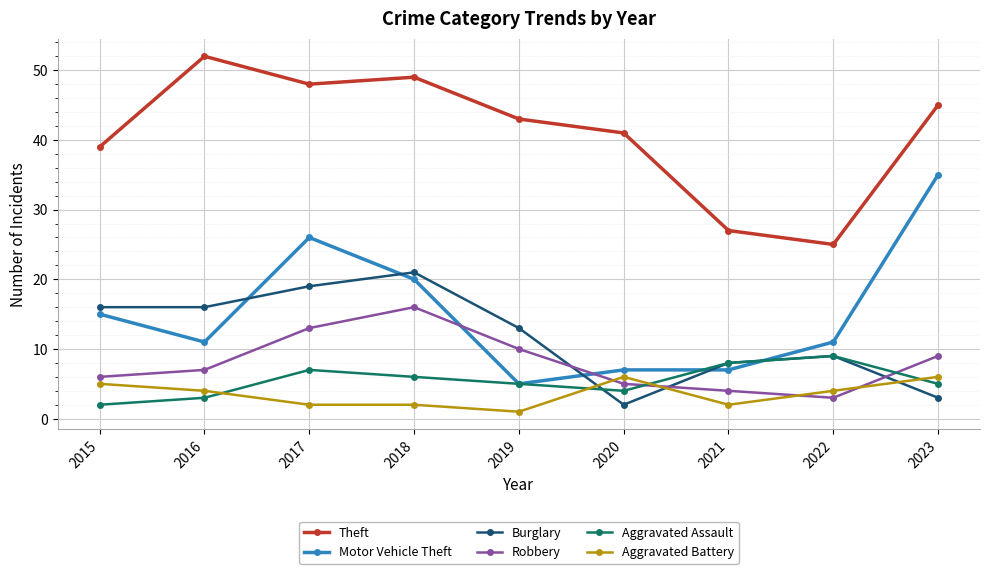

True or false: Motor Vehicle Theft has a value of 30 at 2018.

False